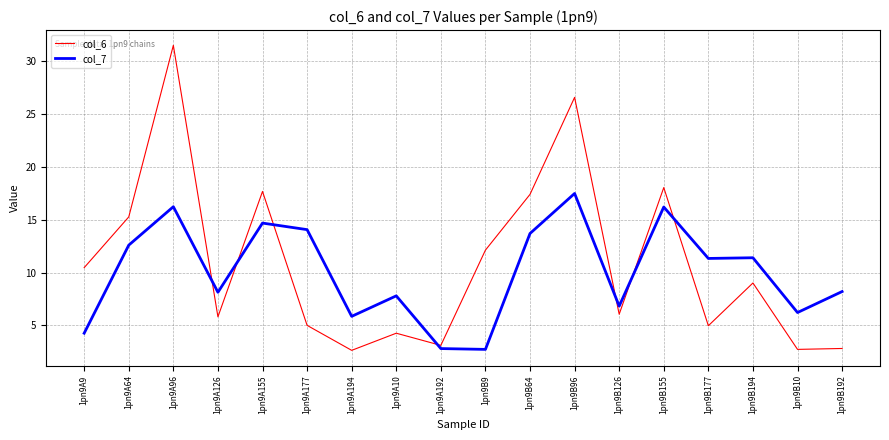

In col_7, how many points are lower than both neighbors (excluding endpoints)?

6